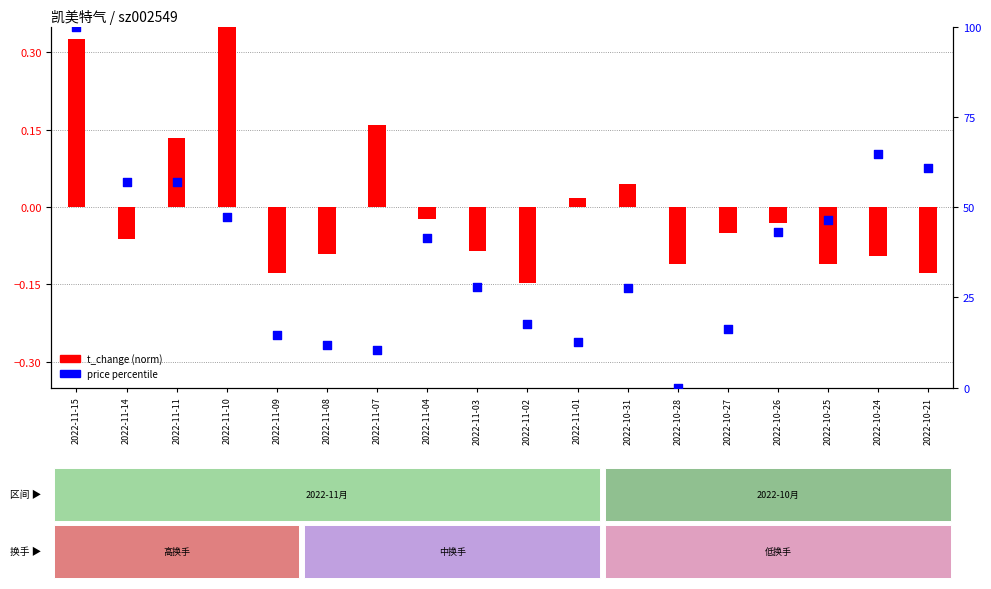

At how many categories does at least one series exceed 64?

2